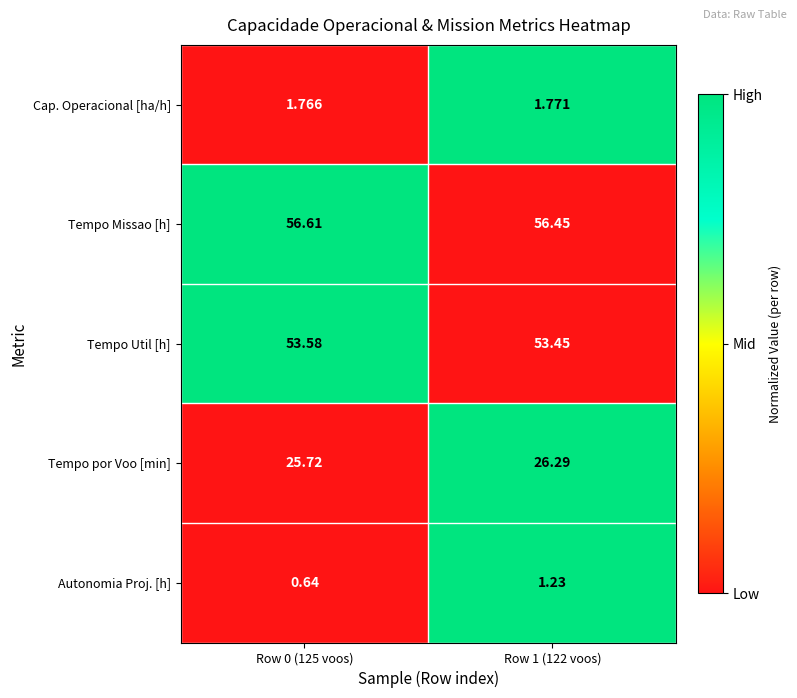

Which series changed the most between Row 0 (125 voos) and Row 1 (122 voos)?

Autonomia Proj. [h]